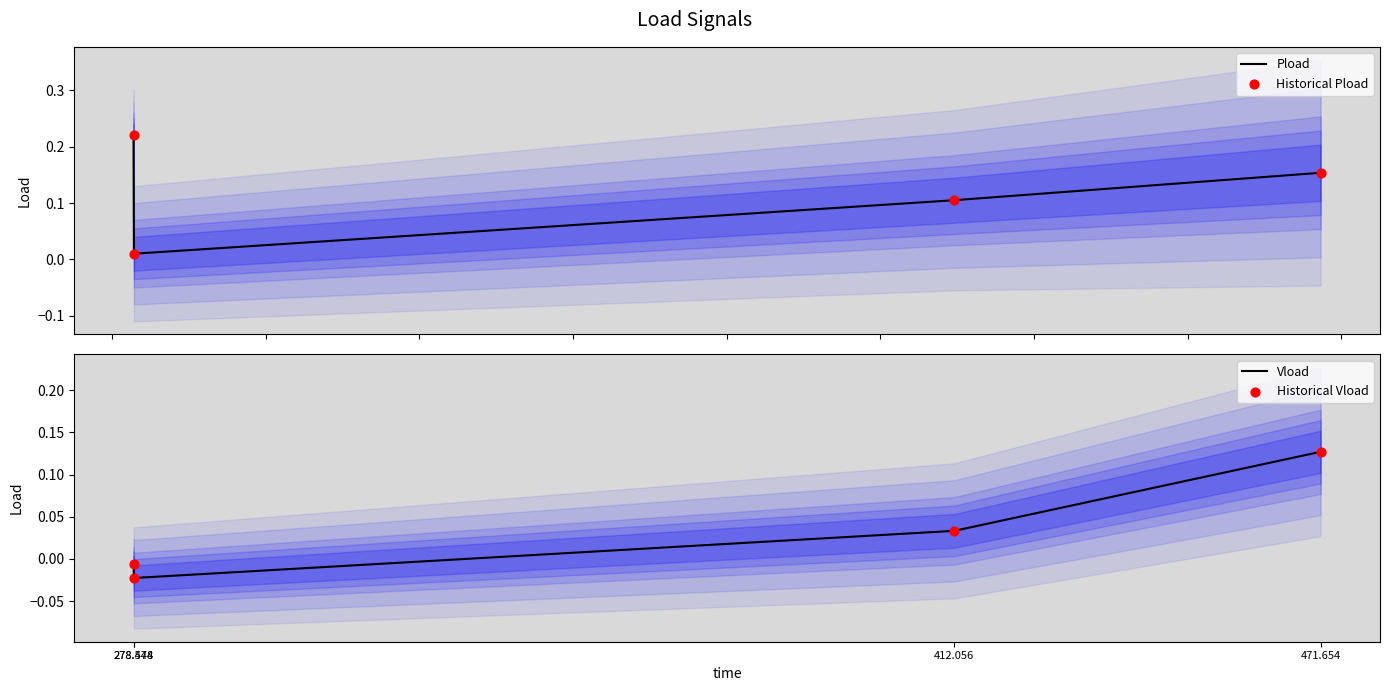

At which category is the sum across all series the highest?

471.654